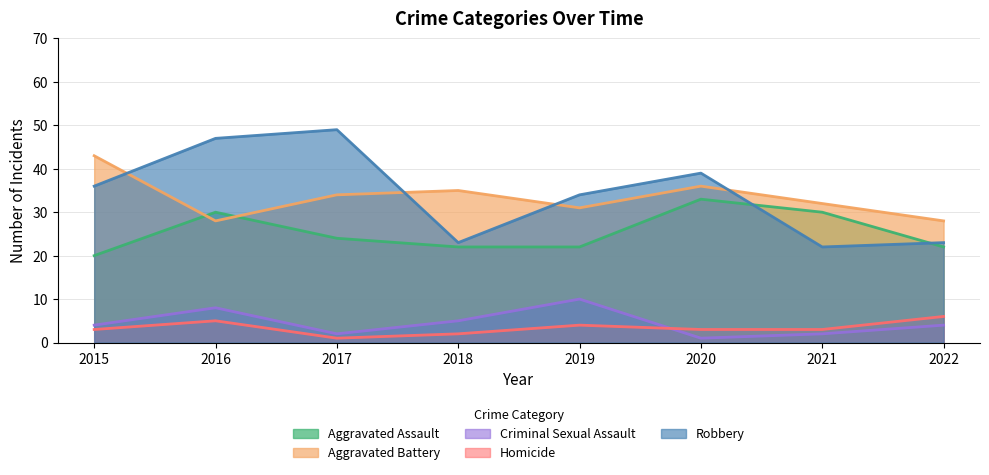

How many intersections are there between Aggravated Battery and Aggravated Assault?

2